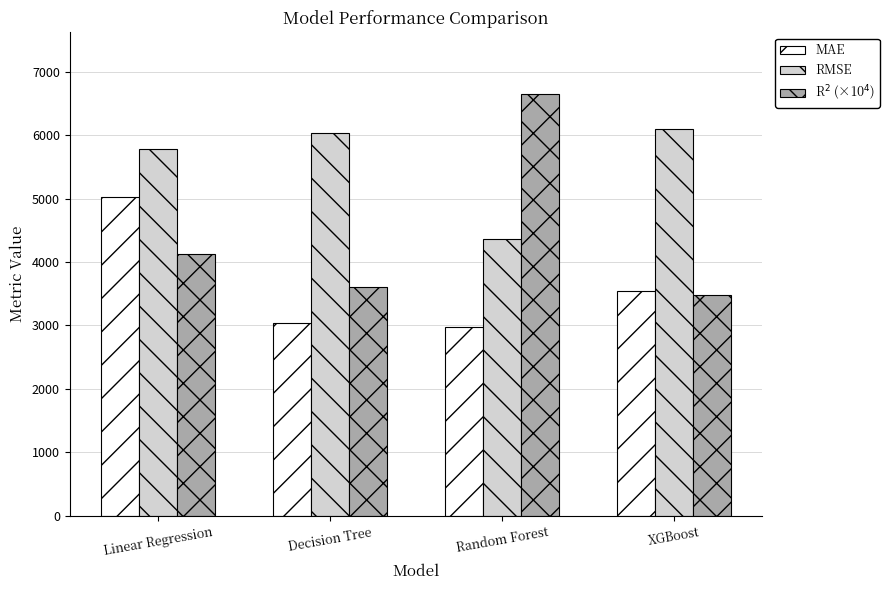

What is the value of the RMSE bar at the 1st from the left?

5790.7